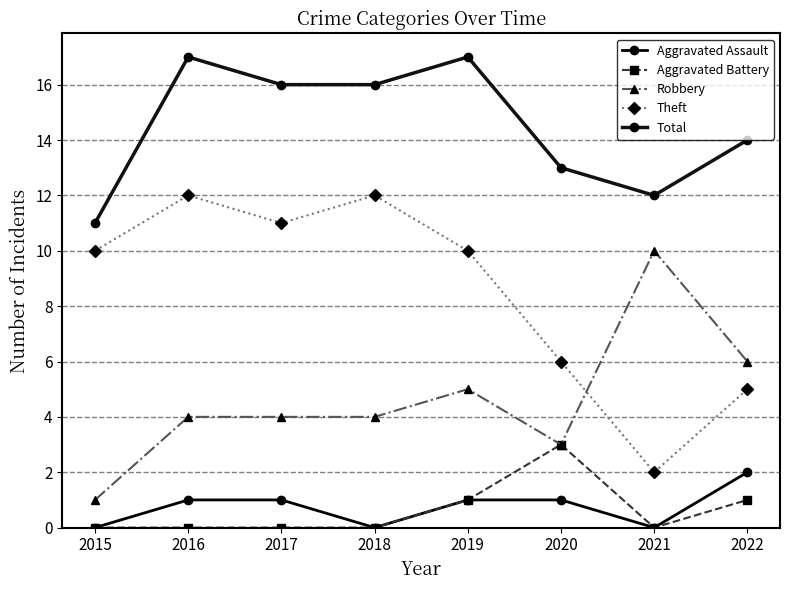

What is the spread (max minus min) of values at 2017?

16